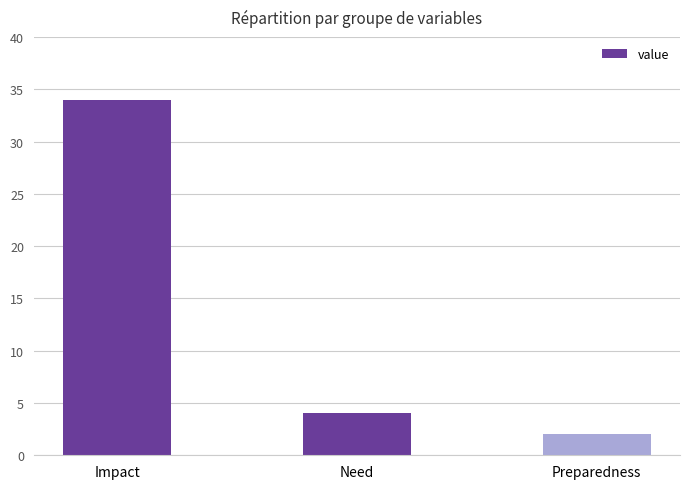

Reading right to left, list all the values displayed in this chart.

Preparedness=2	Need=4	Impact=34